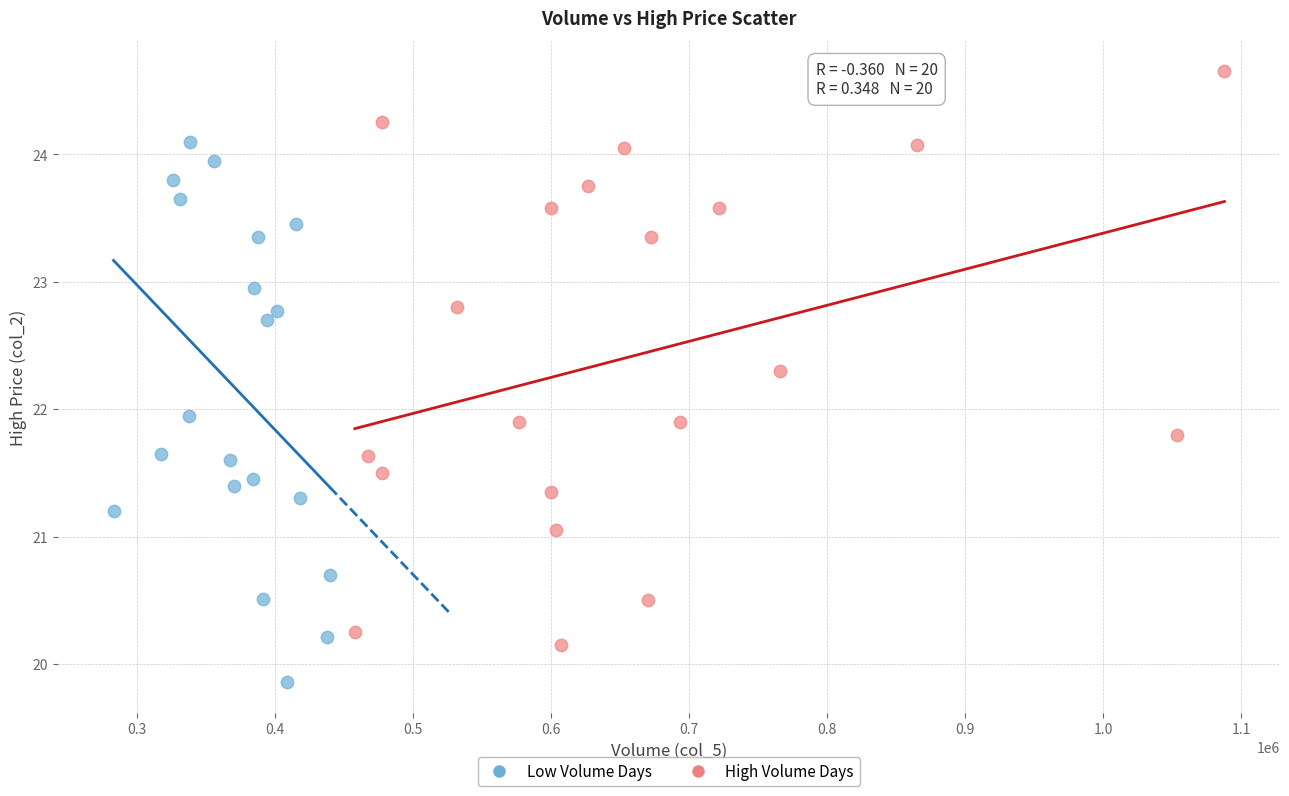

Which series contains the lowest Y value?

Low Volume Days